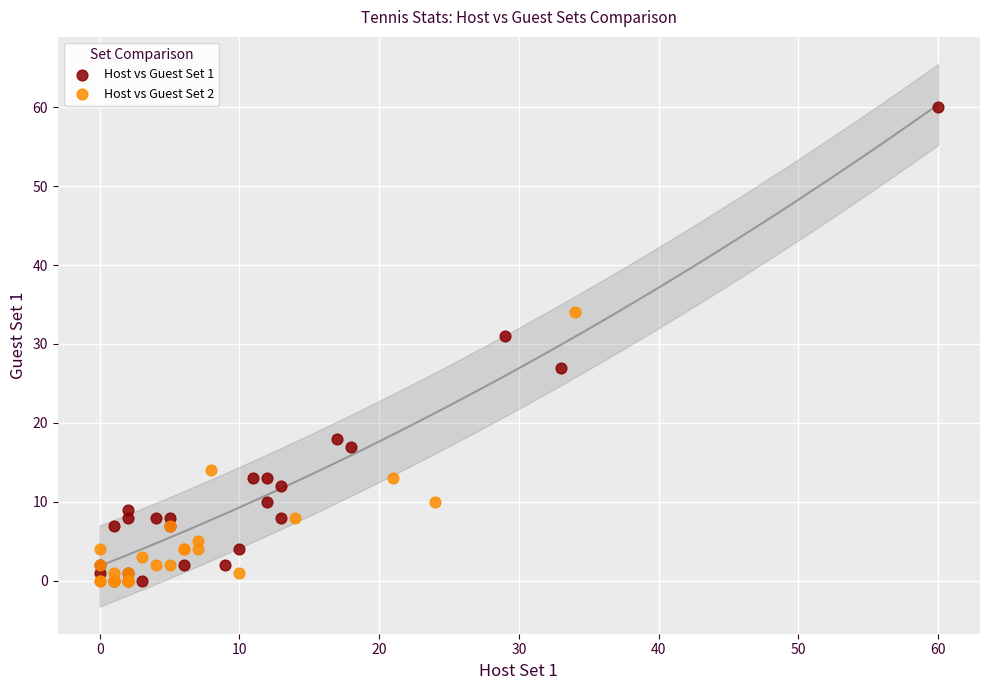

Which series contains the highest Y value?

Host vs Guest Set 1